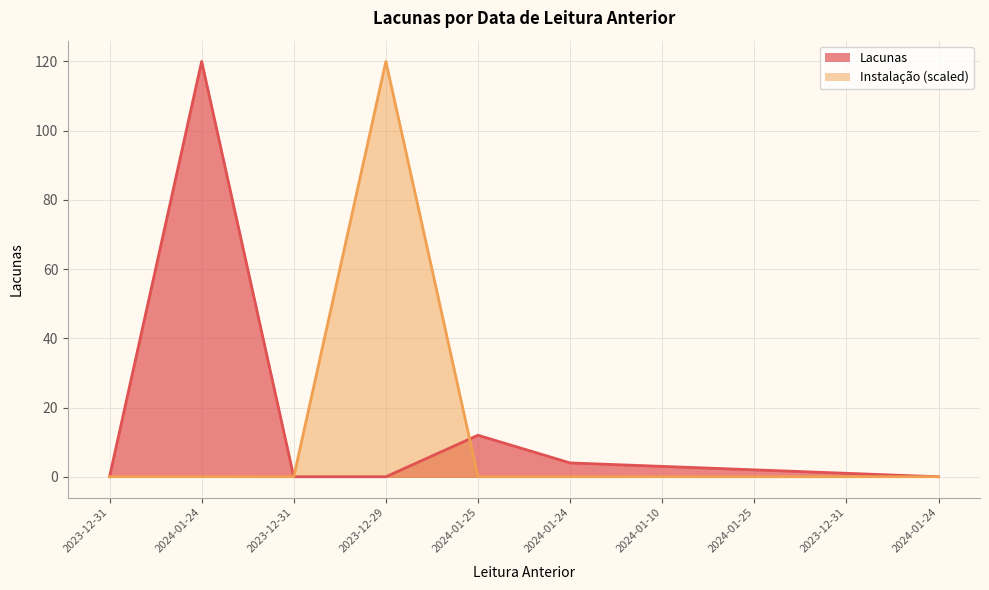

Where is the data nearest to the value 60?

2024-01-25